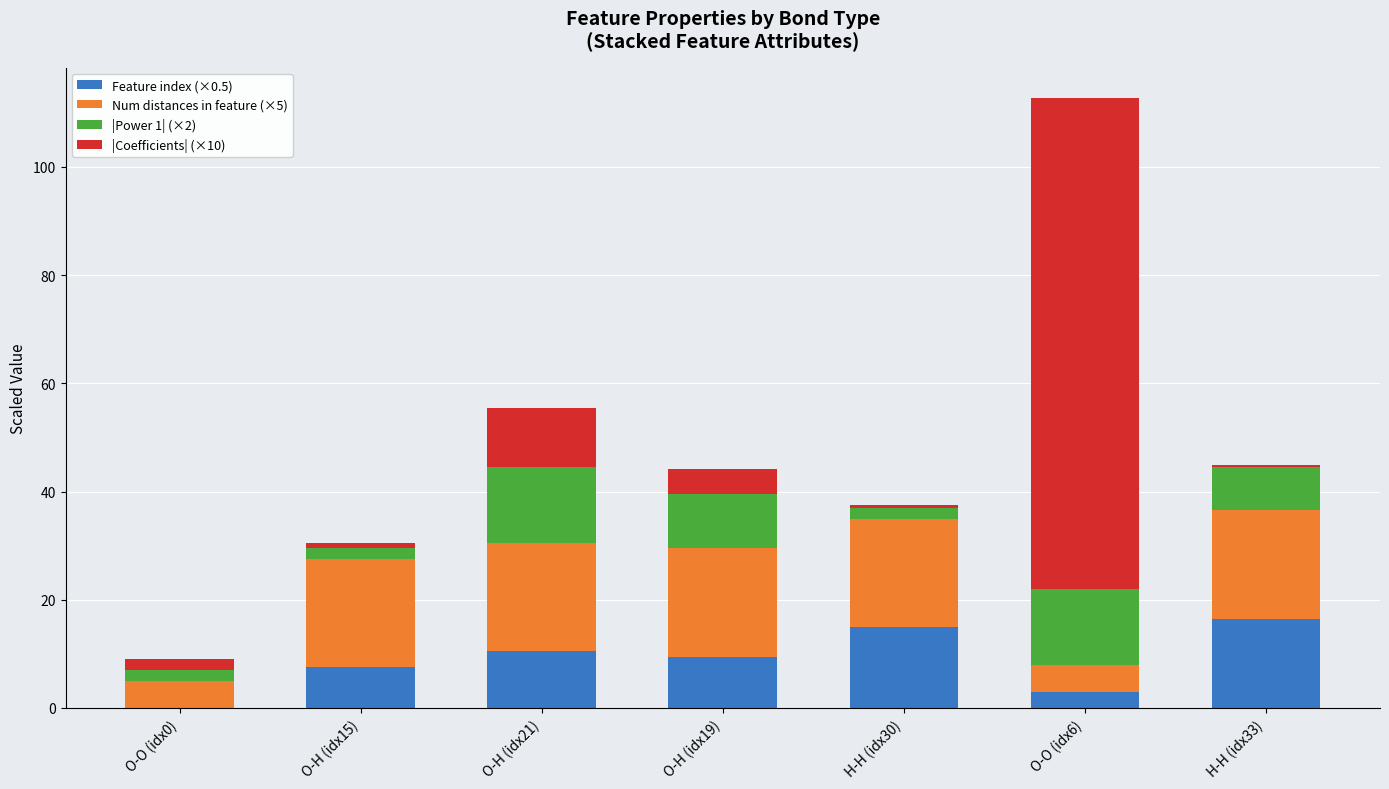

Is it true that Feature index (×0.5) equals 7.5 at O-H (idx15)?

True